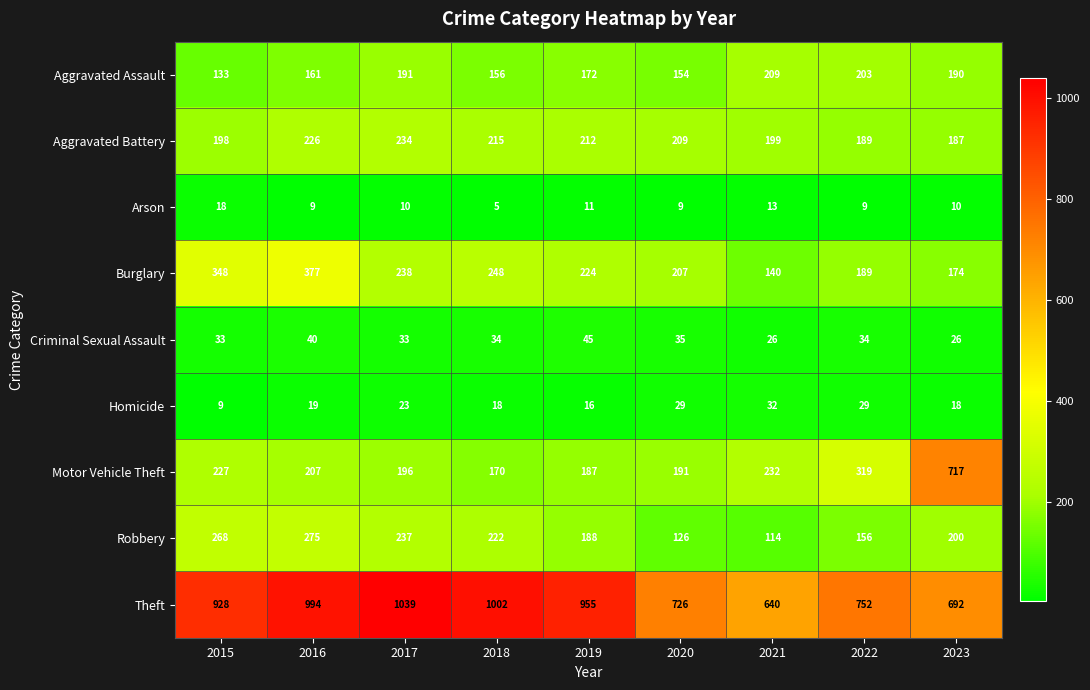

Which series has the largest total across all categories?

Theft